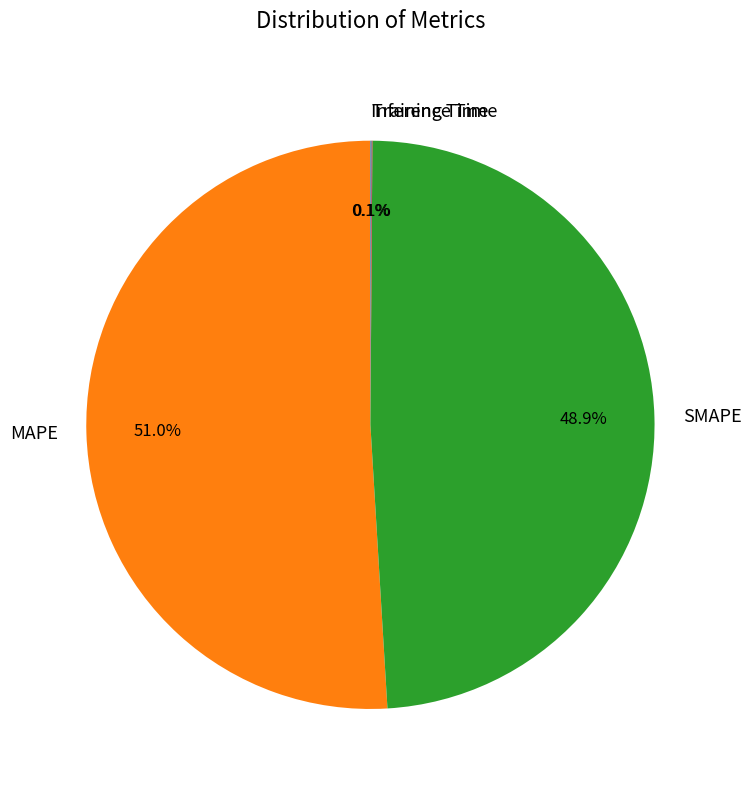

What is the ratio of the value at SMAPE to the value at MAPE?

1.0